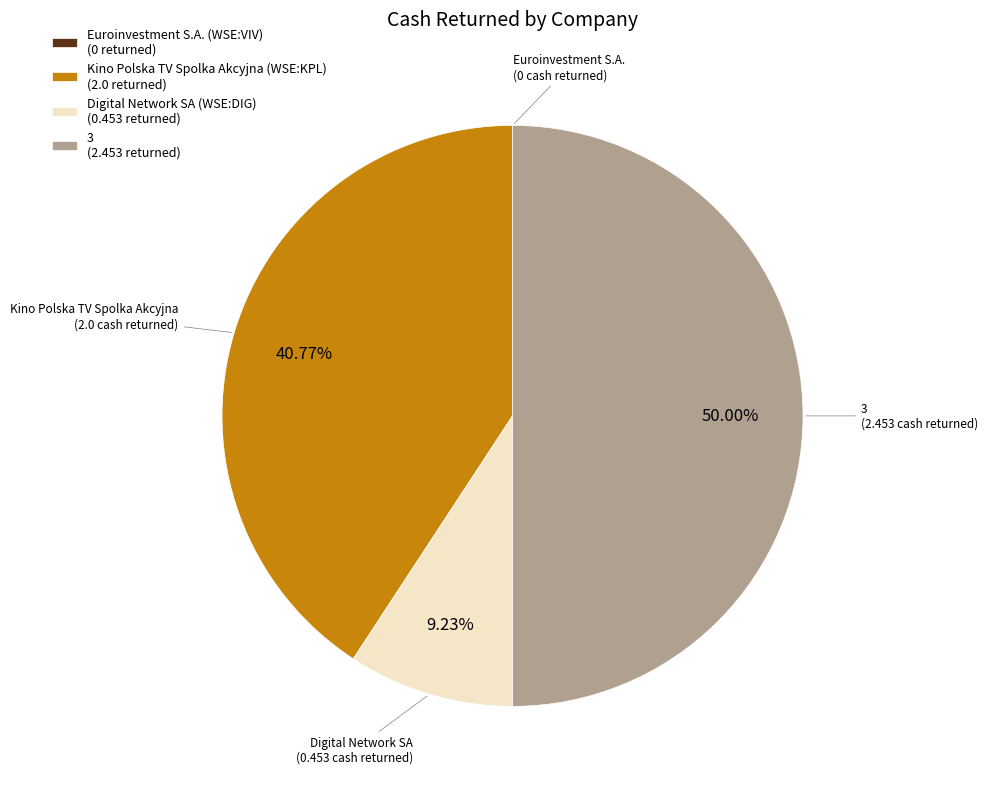

Does Digital Network SA (WSE:DIG) (0.453 returned) represent more than half of the total?

No